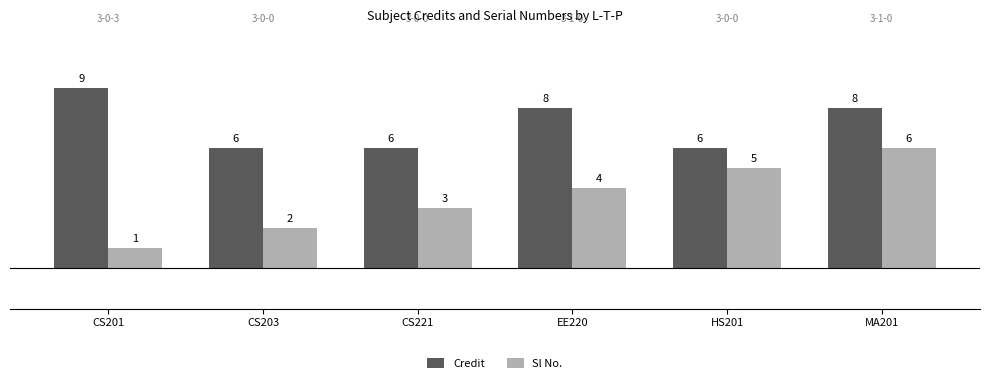

What is the difference between the second highest and minimum values in the Sl No. series?

4